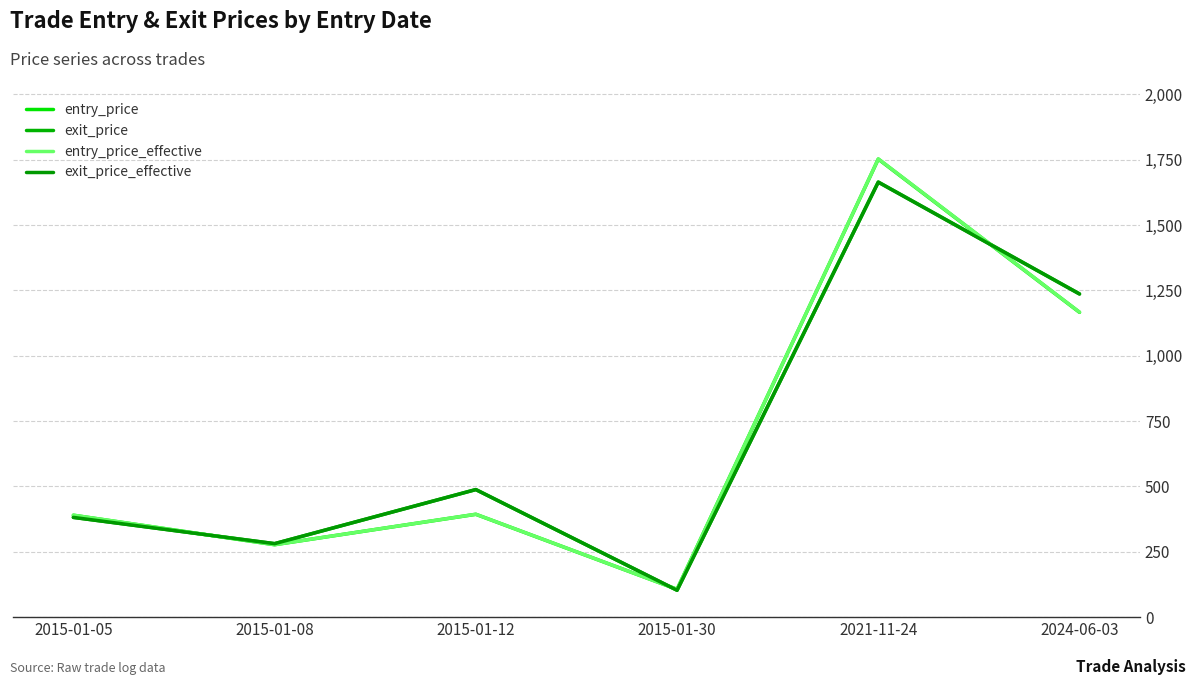

Is this an area chart (filled region under the line)?

No